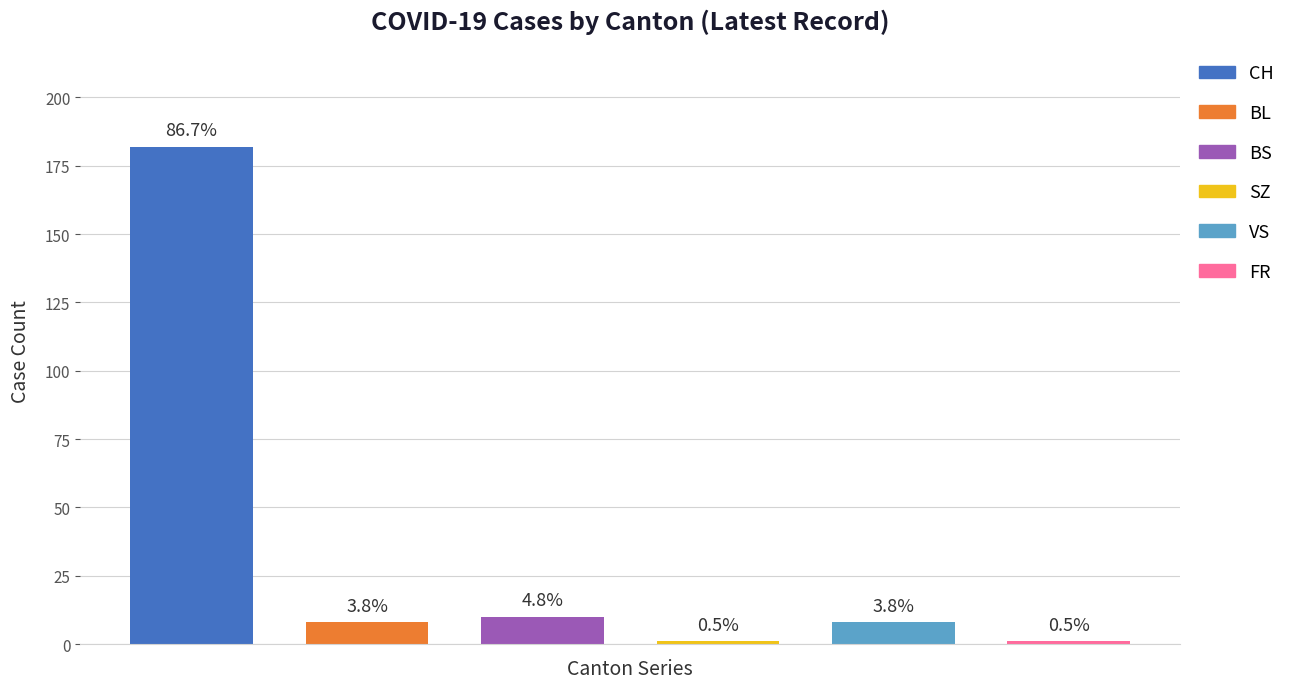

How many series are shown in this chart?

6